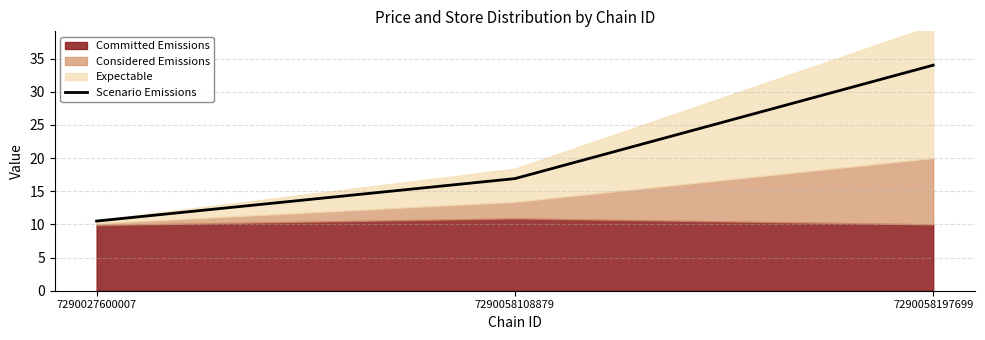

How many categories are shown in the chart?

3